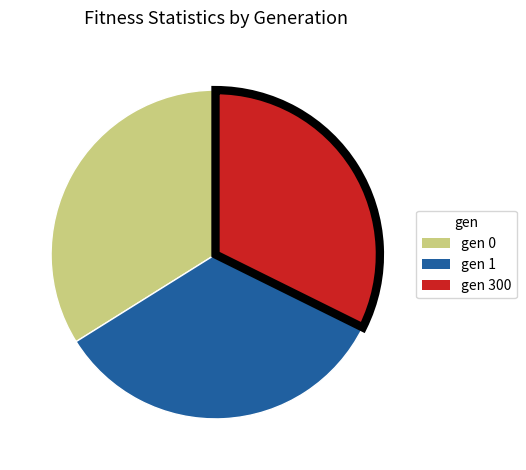

Which slice is the smallest?

gen 300